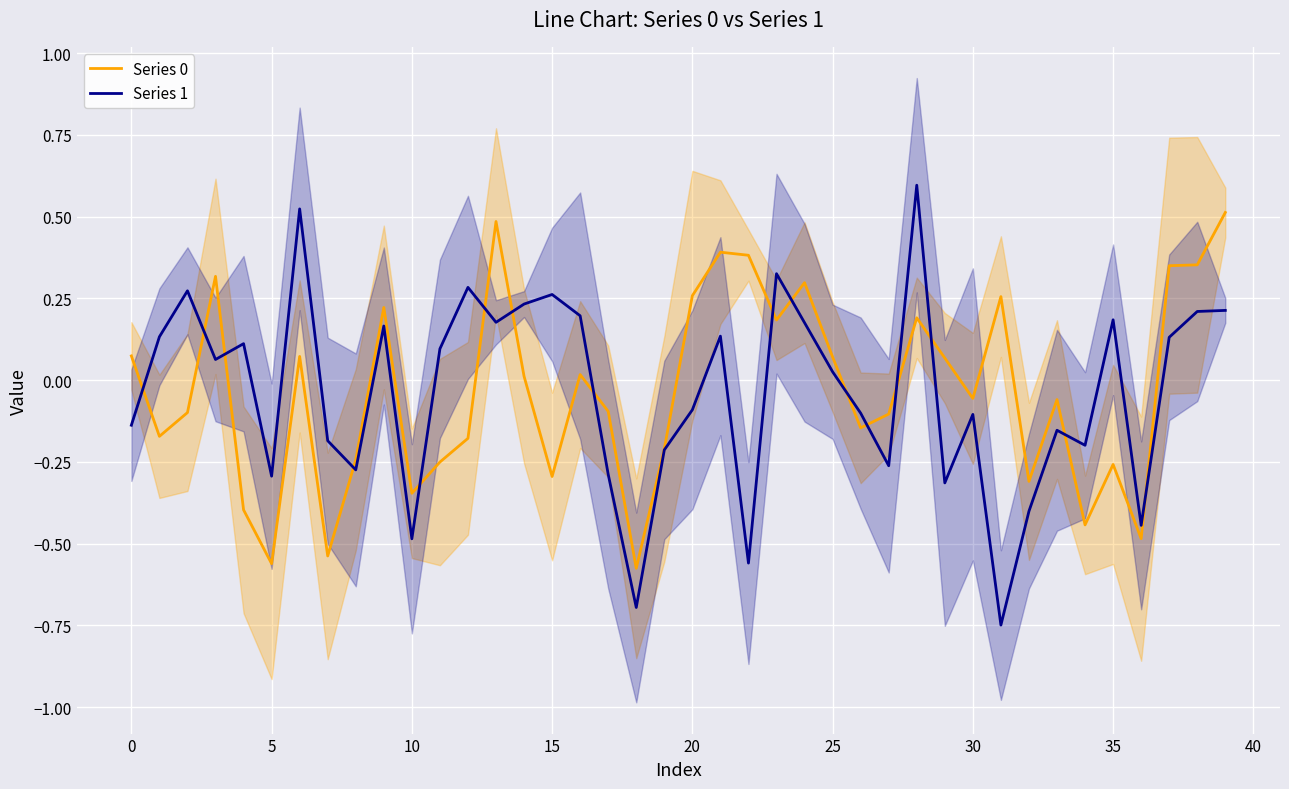

What is the lowest value of the Series 0 series?

-0.6